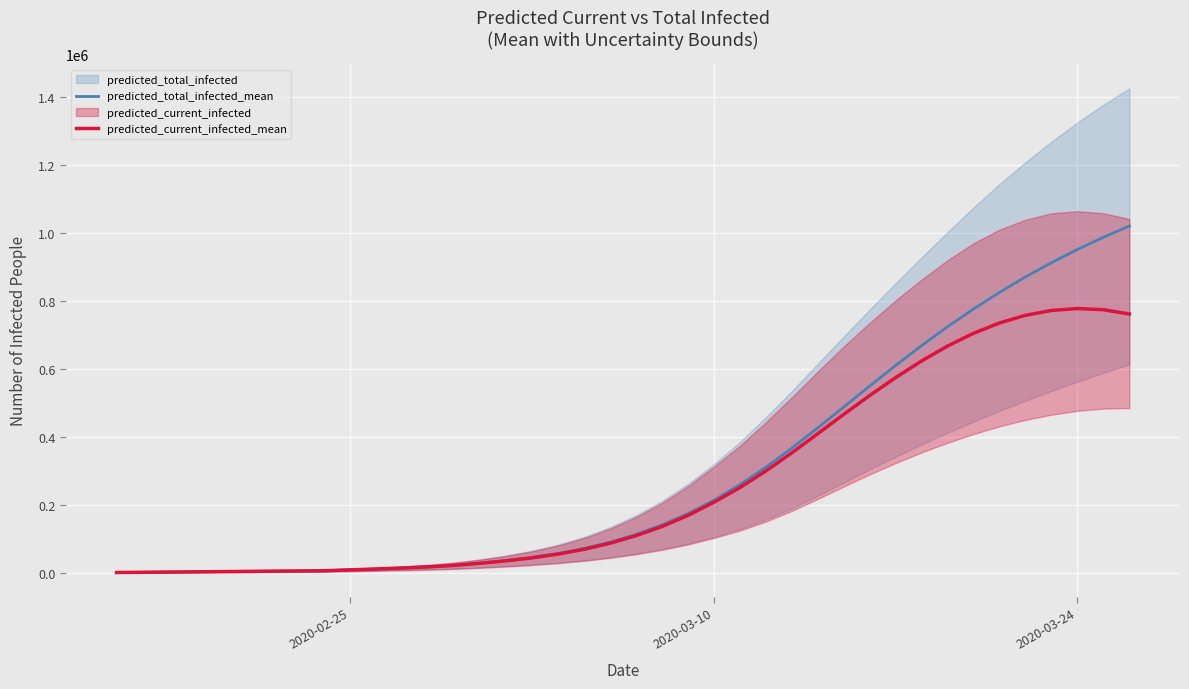

What is the highest value of the predicted_current_infected_mean series?

777952